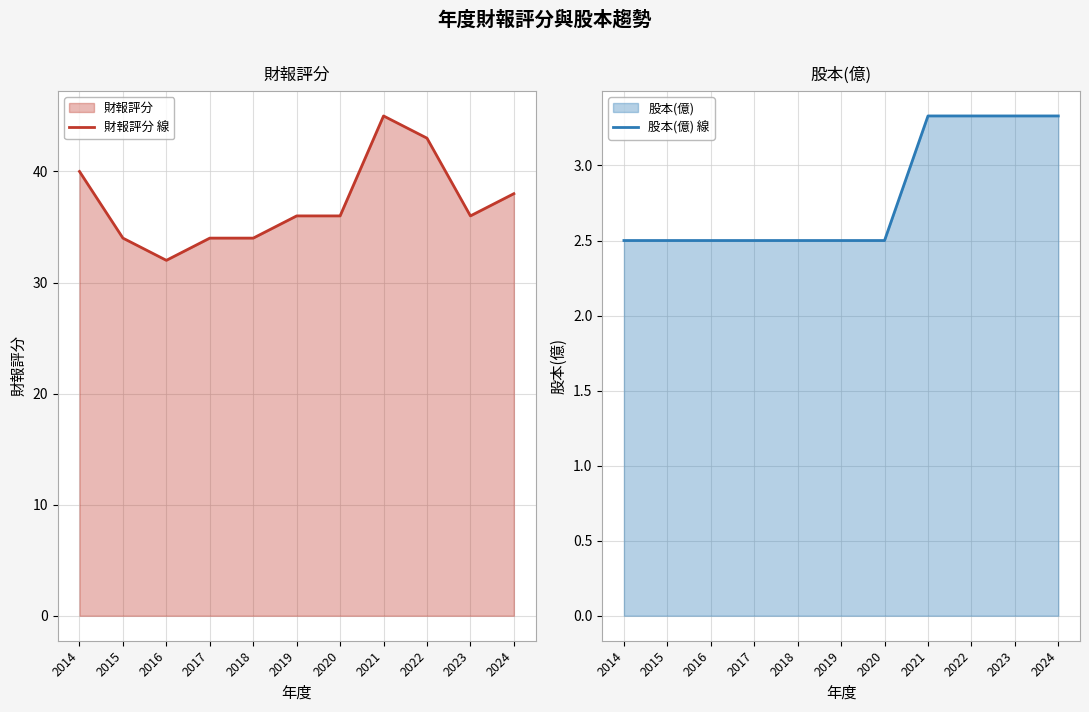

Reading left to right, list all the values displayed in this chart.

財報評分 線: 40.0	34.0	32.0	34.0	34.0	36.0	36.0	45.0	43.0	36.0	38.0
股本(億) 線: 2.5	2.5	2.5	2.5	2.5	2.5	2.5	3.3	3.3	3.3	3.3